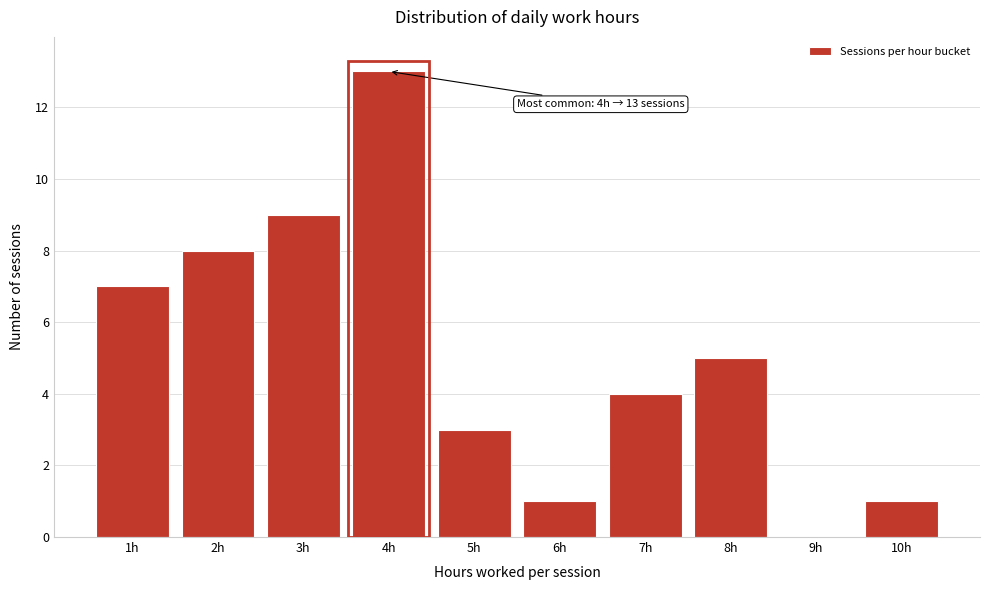

Reading right to left, extract all data points from this chart.

10h=1	9h=0	8h=5	7h=4	6h=1	5h=3	4h=13	3h=9	2h=8	1h=7